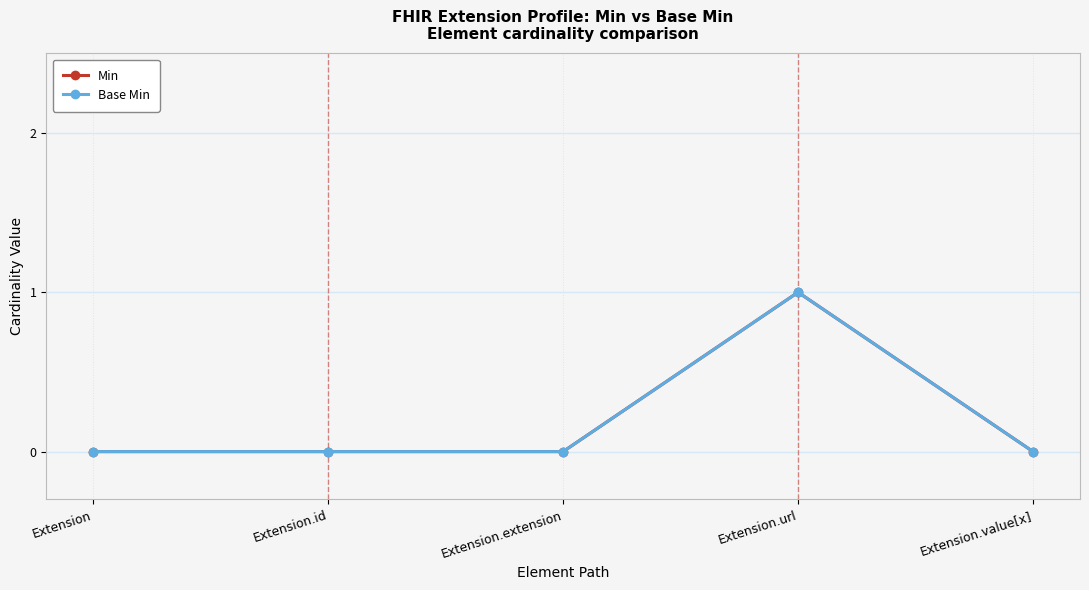

How many Min values are between 0 and 1?

5